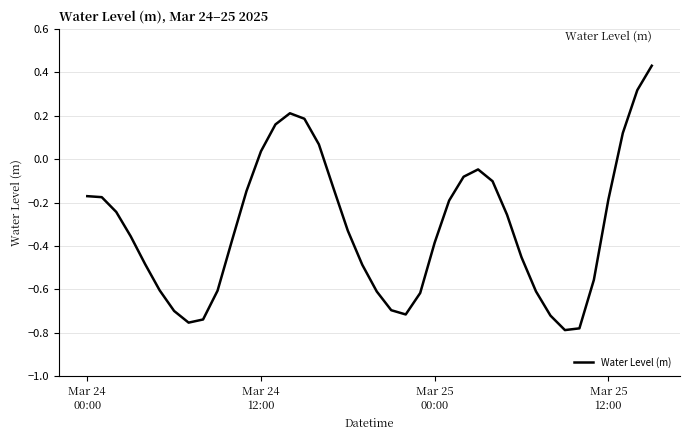

What is the difference between the maximum and minimum values?

1.2